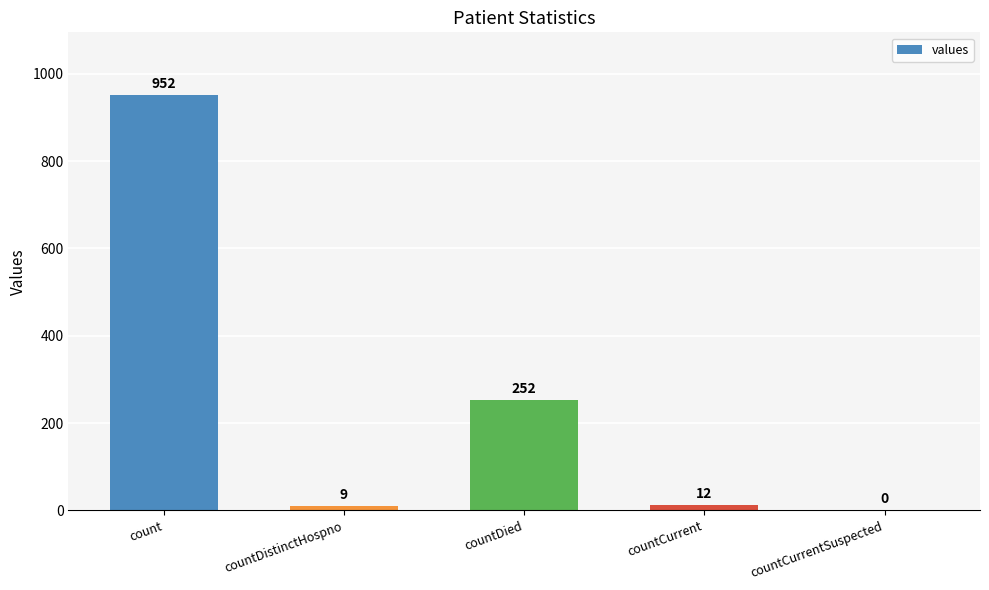

What is the sum of all values?

1225